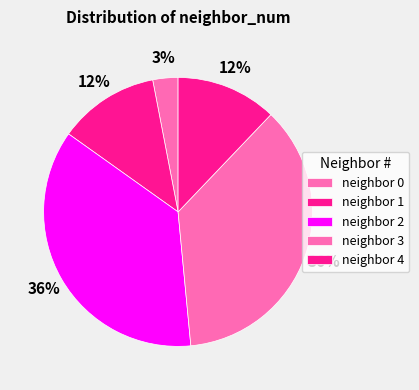

Count the number of slices in the pie.

5